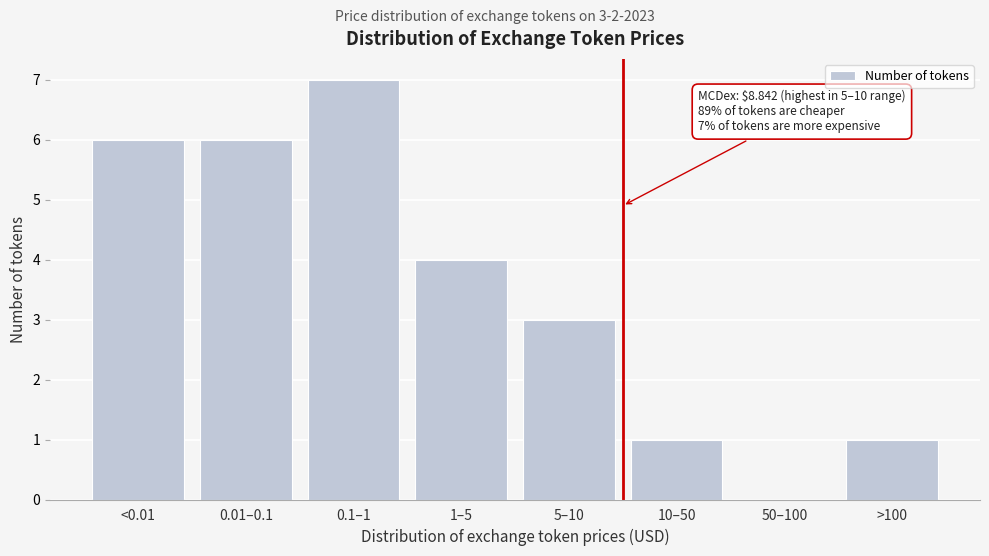

Reading left to right, what are all the values shown in this chart?

<0.01=6	0.01–0.1=6	0.1–1=7	1–5=4	5–10=3	10–50=1	50–100=0	>100=1